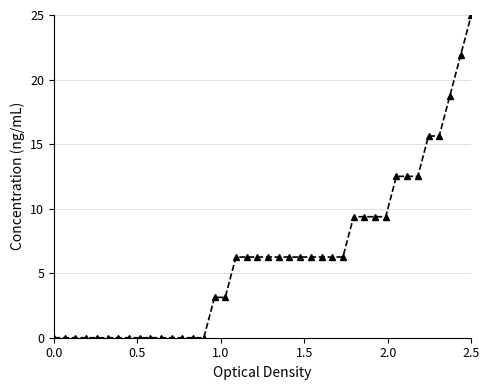

What is the difference between the maximum and minimum values?

25.0